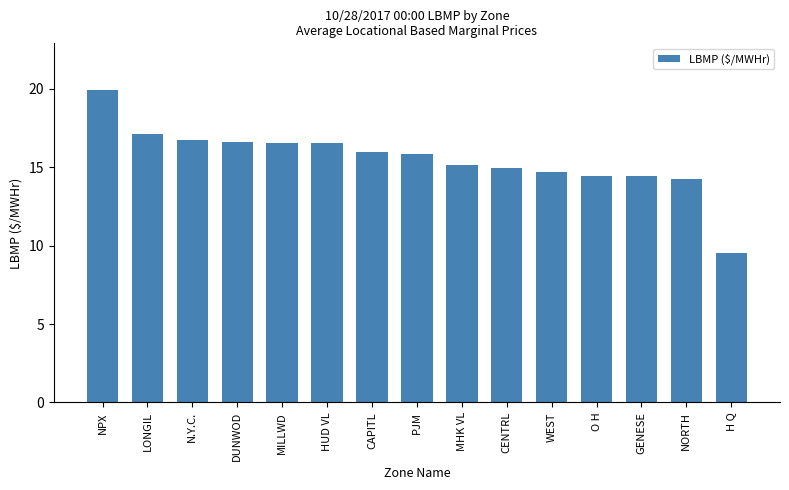

How many distinct data groups are displayed?

1